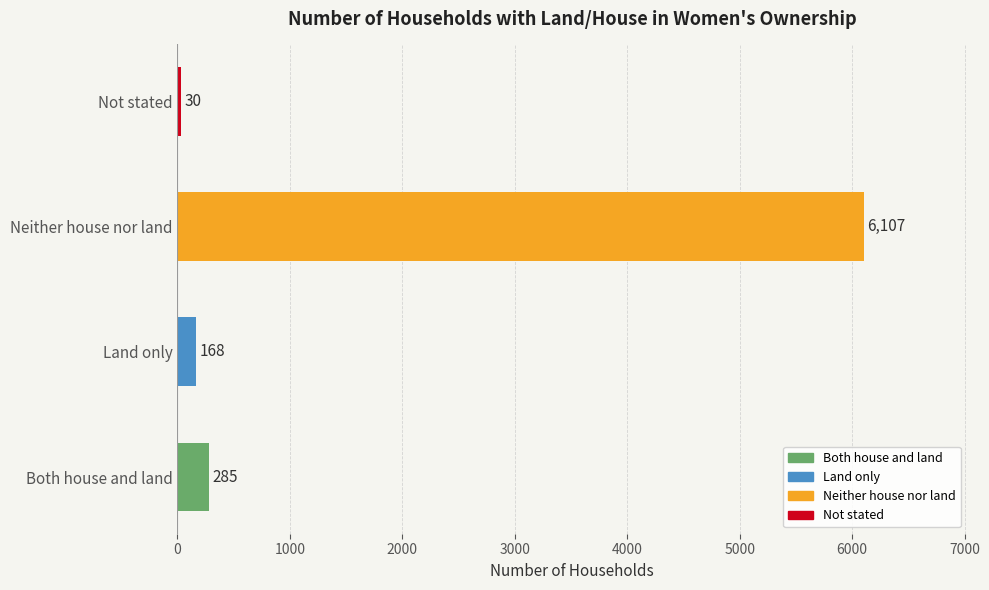

List the labels in order of value, largest first.

Neither house nor land, Both house and land, Land only, Not stated